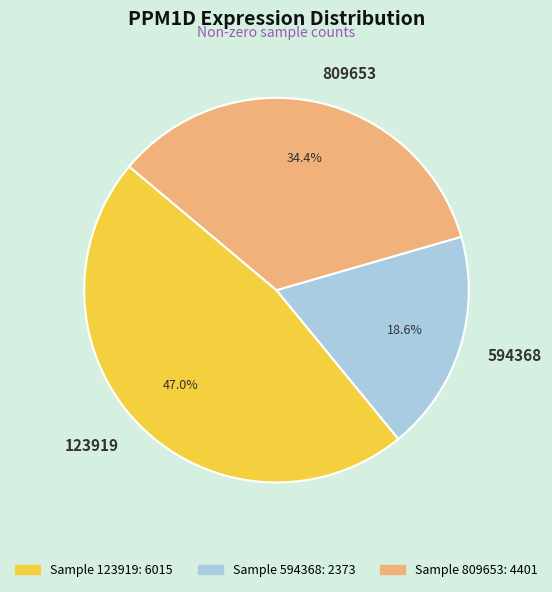

Which has a higher value, 123919 or 594368?

123919